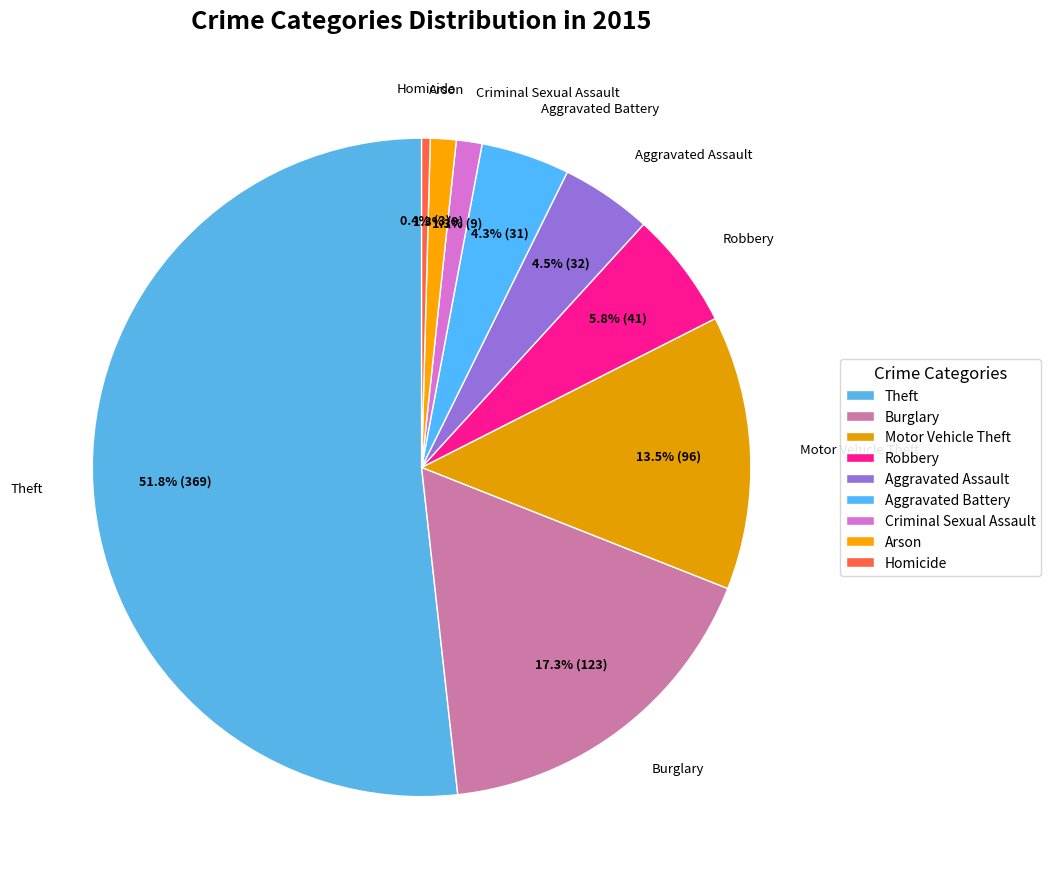

The Robbery slice represents 6% of the pie. True or false?

True